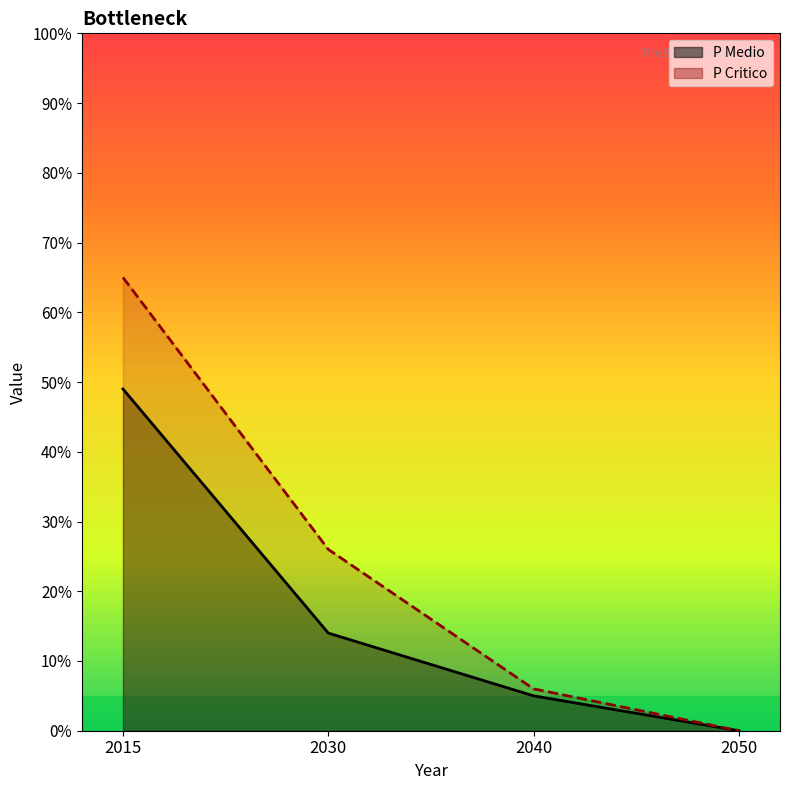

Reading right to left, what are all the values shown in this chart?

P Medio: 0	5	14	49
P Critico: 0	6	26	65